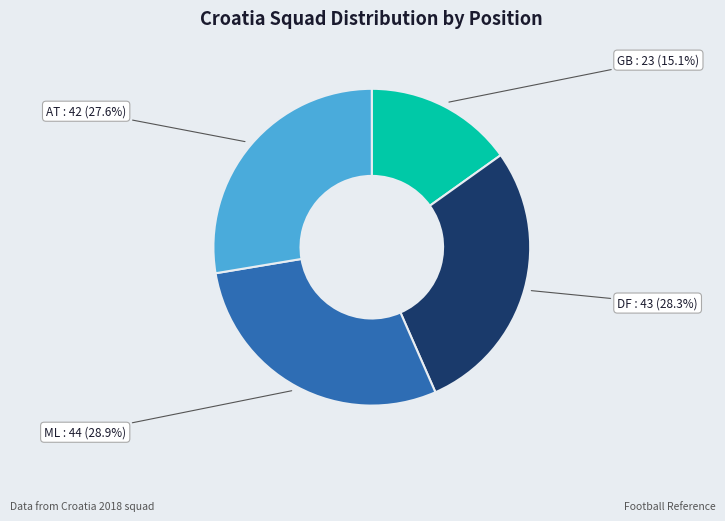

What percentage is NOT represented by DF?

71.7%